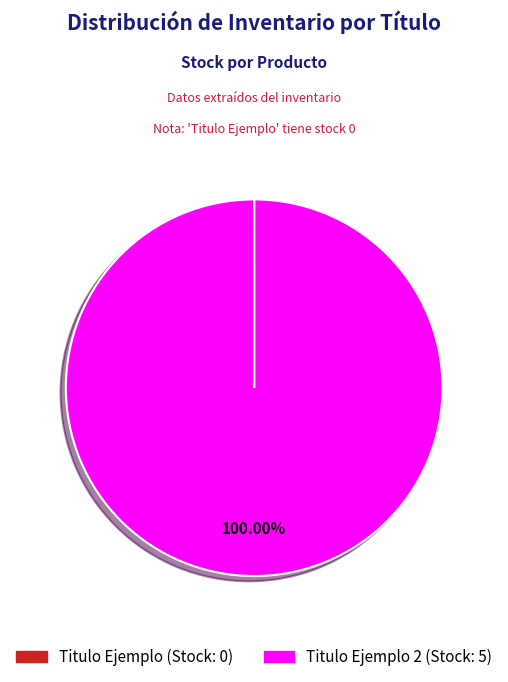

Does any single category account for the majority?

Yes